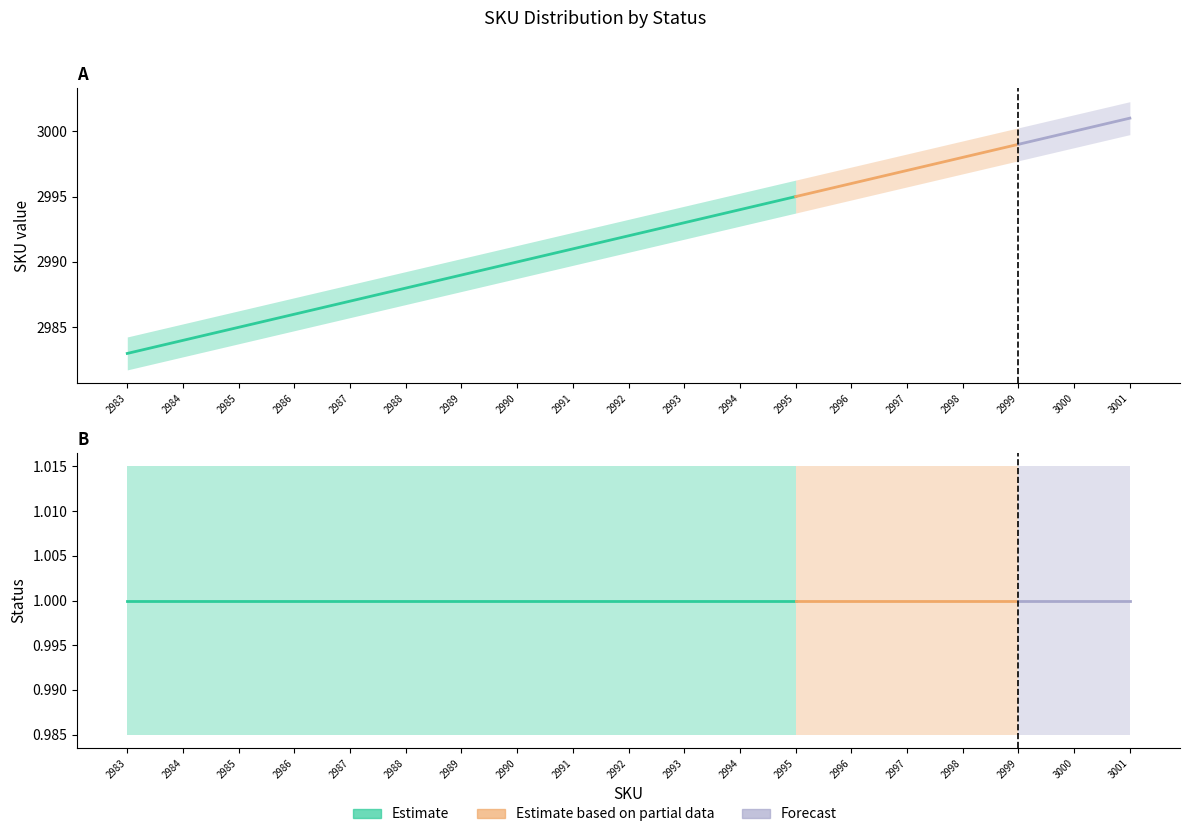

Reading left to right, extract all data points from this chart.

SKU: 2983=2983	2984=2984	2985=2985	2986=2986	2987=2987	2988=2988	2989=2989	2990=2990	2991=2991	2992=2992	2993=2993	2994=2994	2995=2995	2996=2996	2997=2997	2998=2998	2999=2999	3000=3000	3001=3001
status: 2983=1	2984=1	2985=1	2986=1	2987=1	2988=1	2989=1	2990=1	2991=1	2992=1	2993=1	2994=1	2995=1	2996=1	2997=1	2998=1	2999=1	3000=1	3001=1